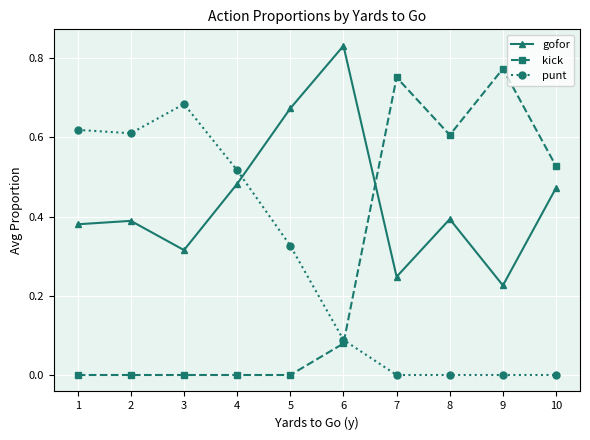

Between which two adjacent categories do gofor and punt first intersect?

4 and 5